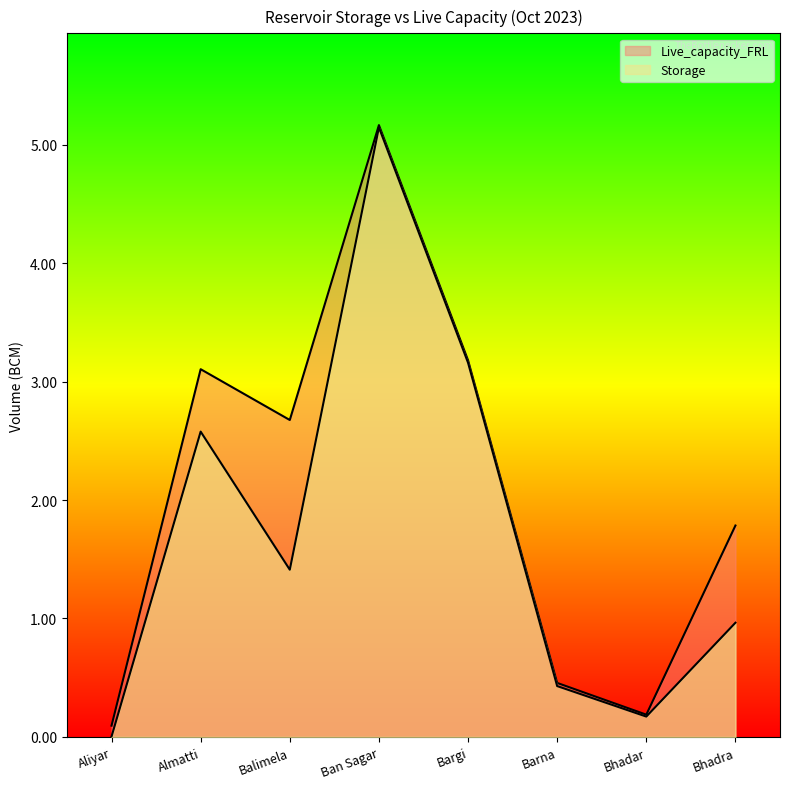

Between Aliyar and Barna, which is larger?

Barna